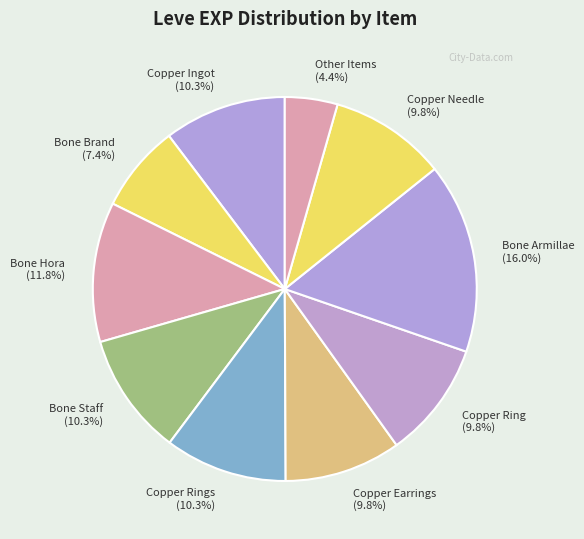

How many slices are in this pie chart?

10